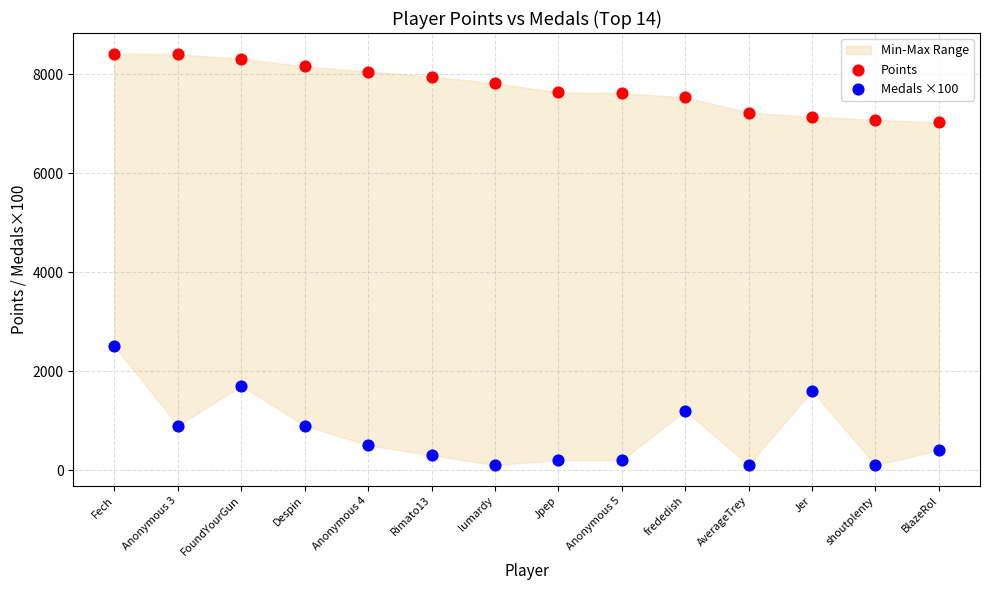

Across all data points, what is the range of Y values (max minus min)?

8318